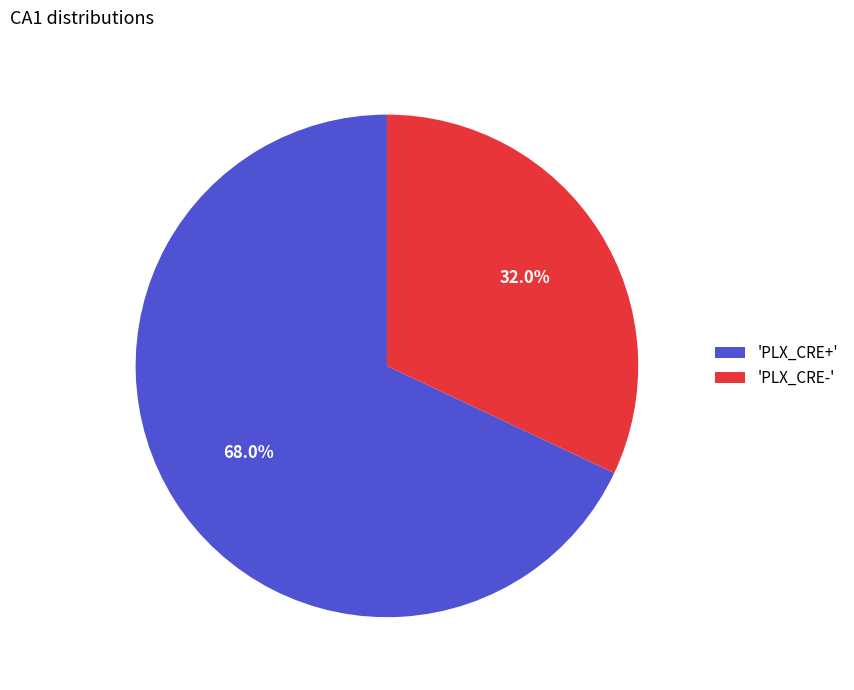

Which has a higher value, 'PLX_CRE-' or 'PLX_CRE+'?

'PLX_CRE+'